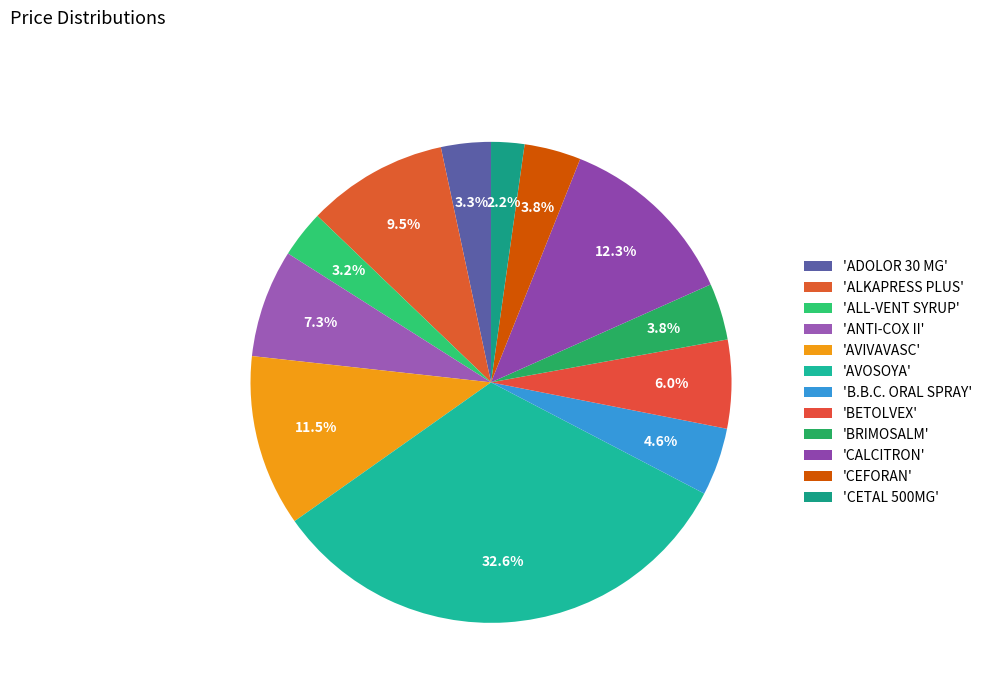

How many segments does this pie chart have?

12